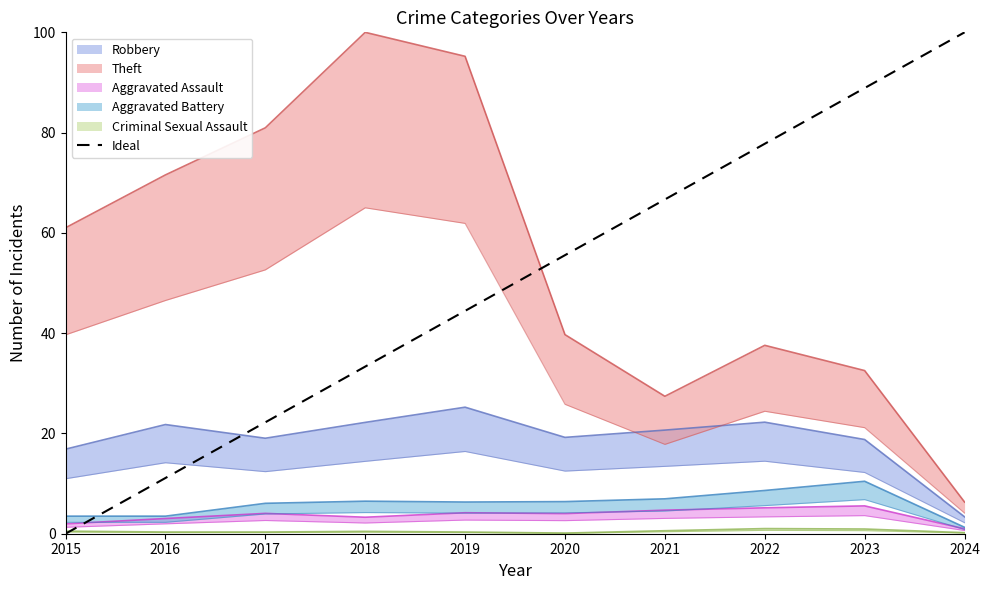

What is the difference between the Aggravated Assault values at 2023 and 2019?

1.4